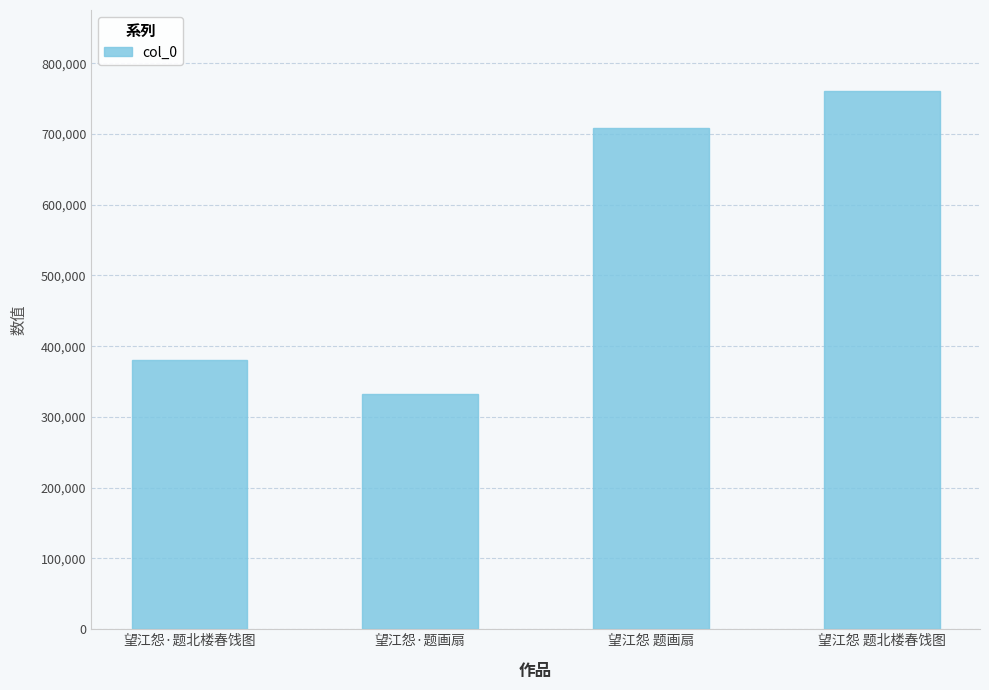

Where is the data nearest to the value 546793?

望江怨 题画扇